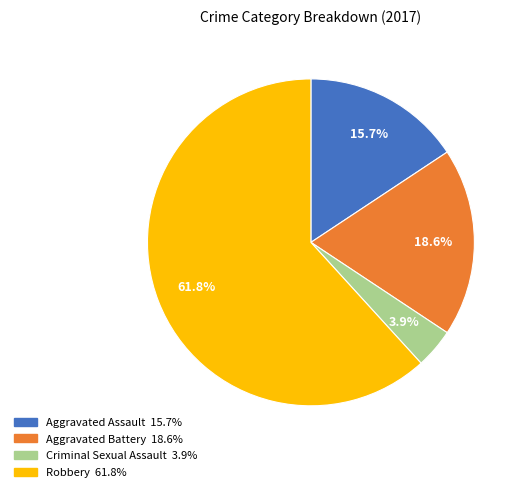

Which category accounts for the majority?

Robbery